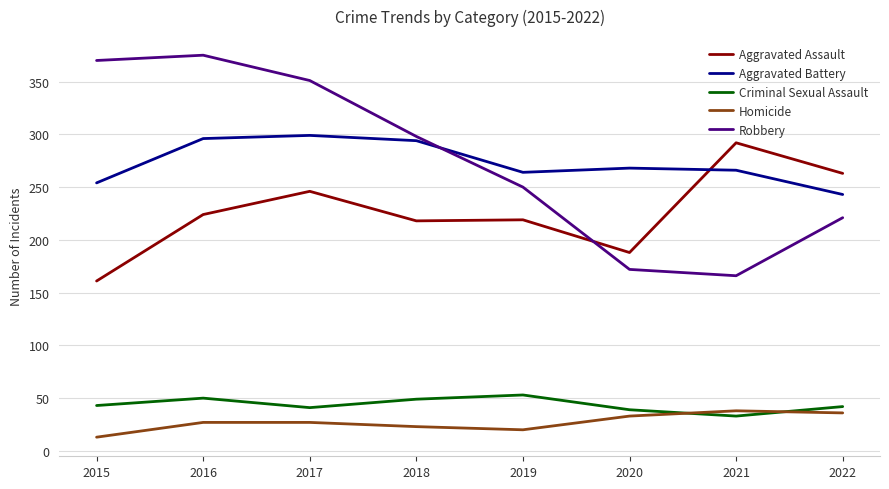

At 2015, list the series in order from largest to smallest.

Robbery, Aggravated Battery, Aggravated Assault, Criminal Sexual Assault, Homicide